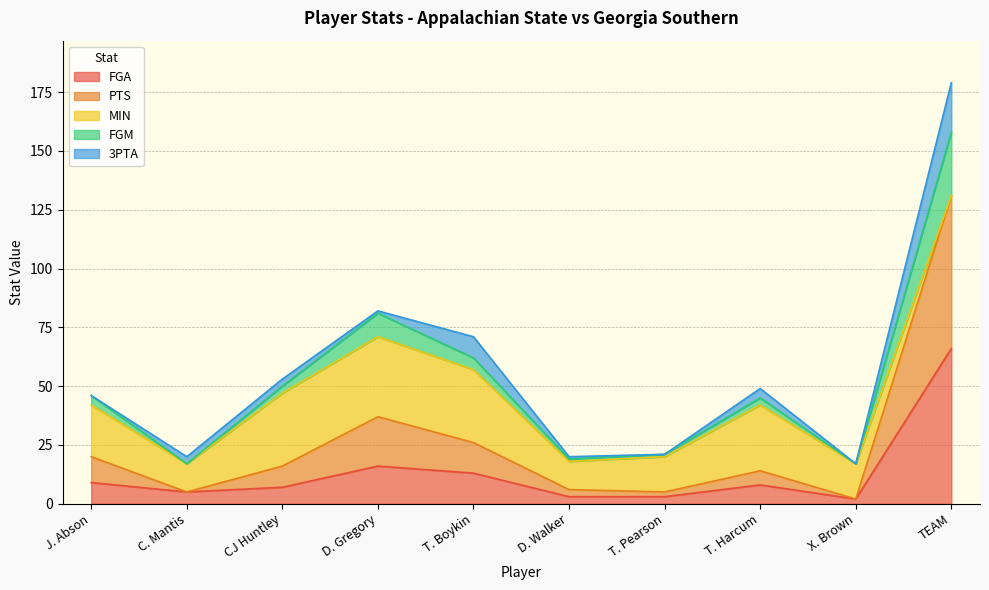

What is the label of the 5th point from the right?

D. Walker